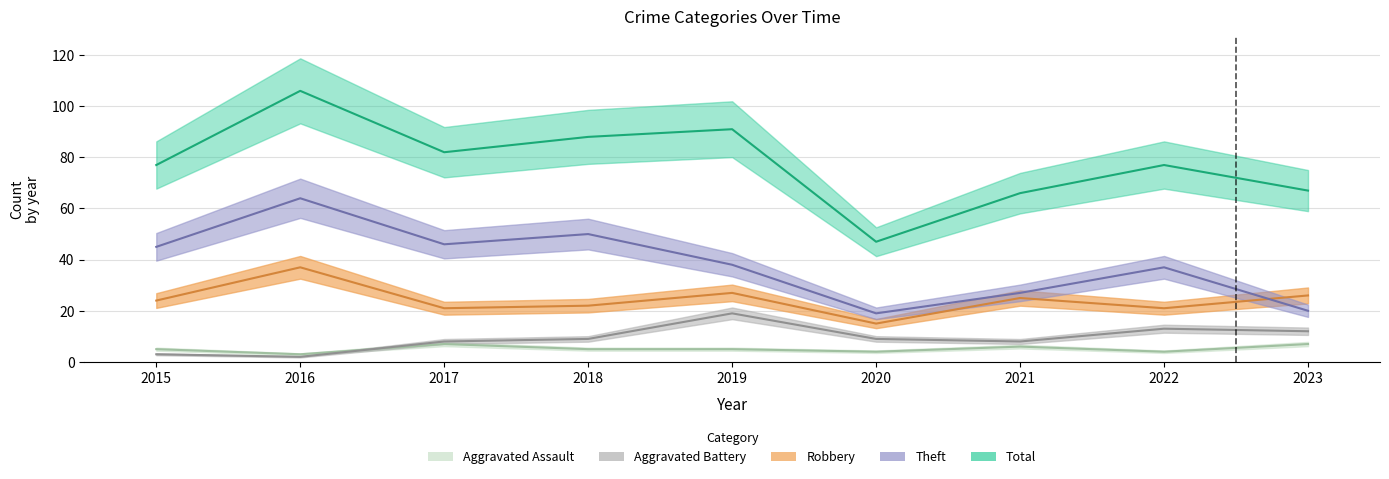

Reading left to right, extract all data points from this chart.

Aggravated Assault: 5	3	7	5	5	4	6	4	7
Aggravated Battery: 3	2	8	9	19	9	8	13	12
Robbery: 24	37	21	22	27	15	25	21	26
Theft: 45	64	46	50	38	19	27	37	20
Total: 77	106	82	88	91	47	66	77	67